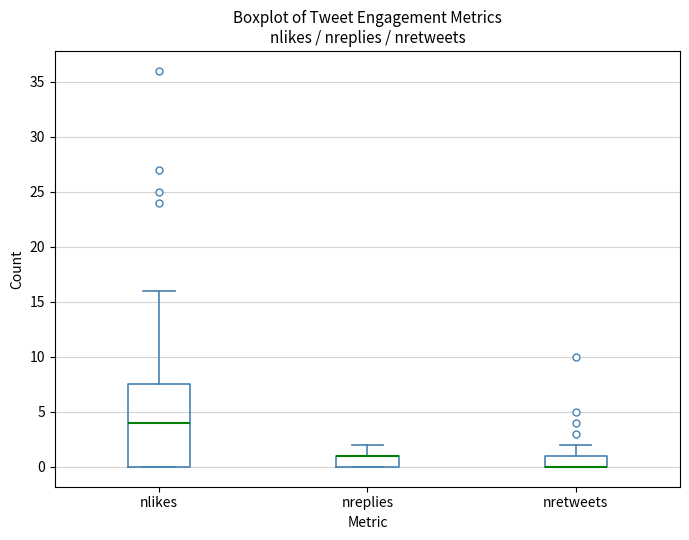

Comparing the boxes themselves (not the whiskers), which one is the tallest?

nlikes